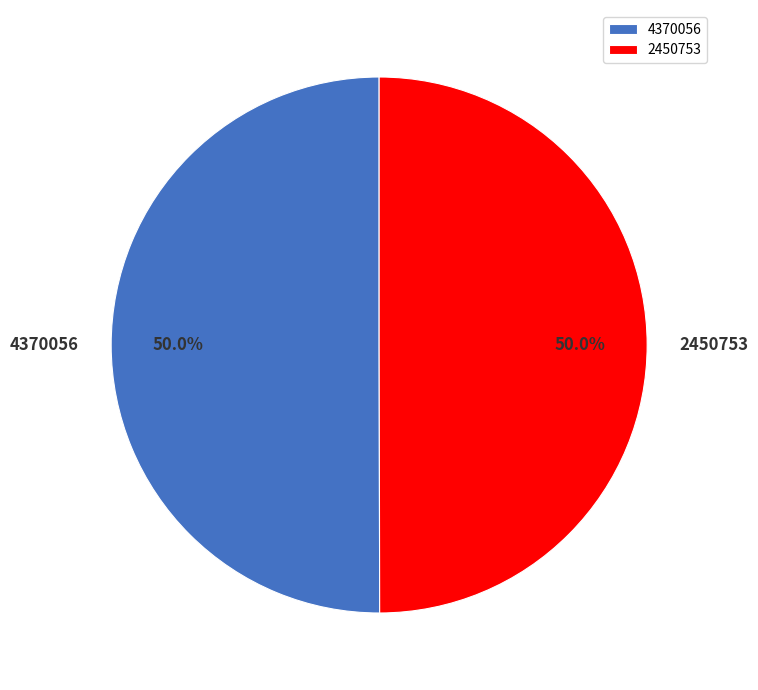

What is the ratio of the value at 2450753 to the value at 4370056?

1.0